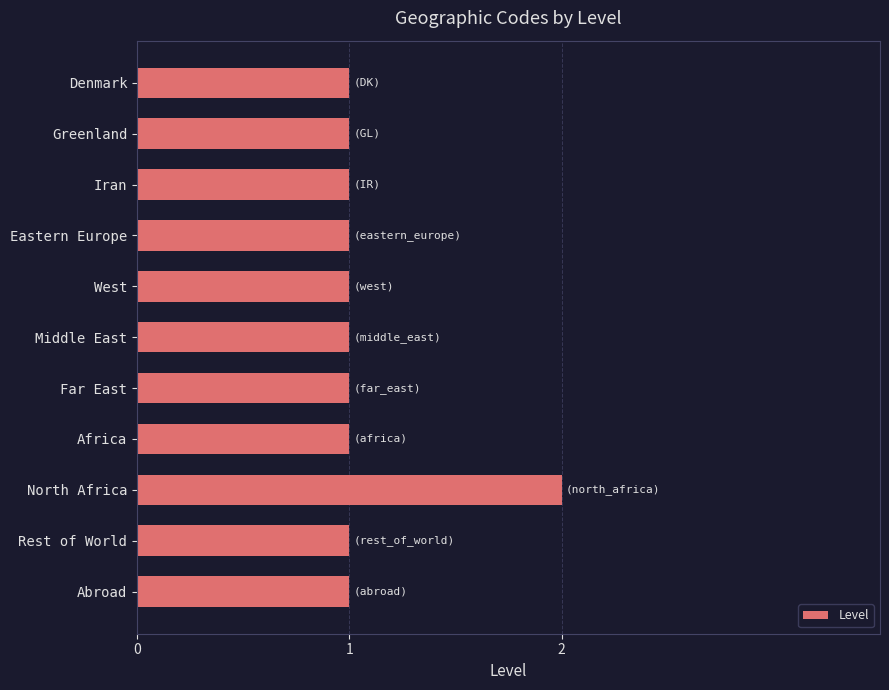

What is the sum of all values?

12